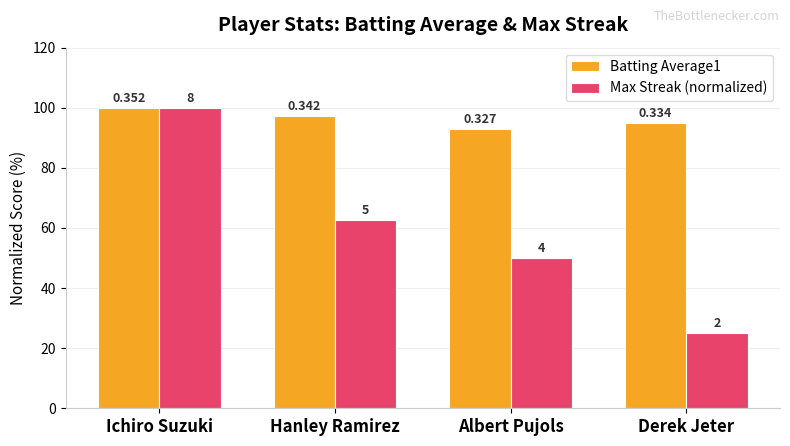

What are all the series names shown in the legend?

Batting Average1, Max Streak (normalized)